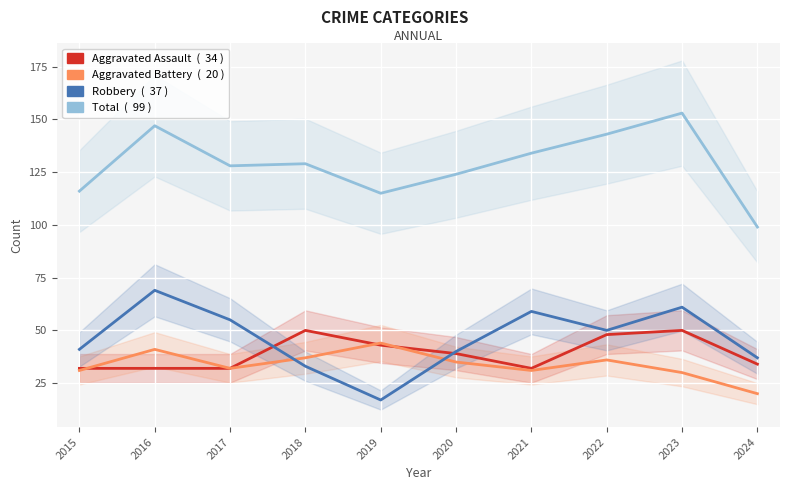

What is the smallest value displayed?

17